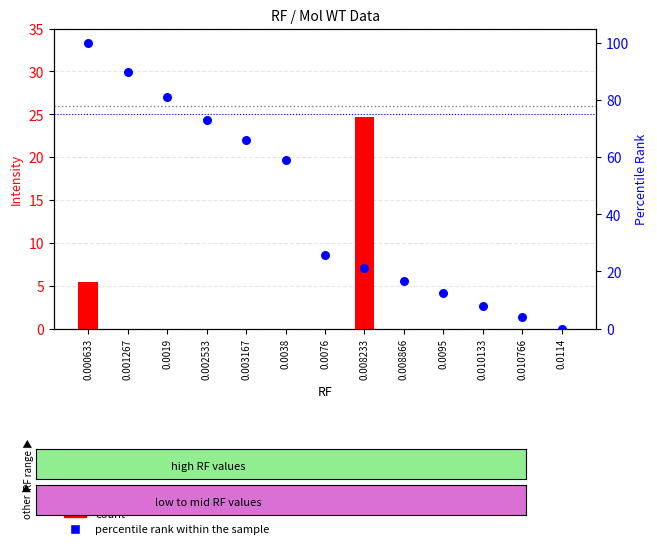

Which series has the widest spread of Y values?

percentile rank within the sample